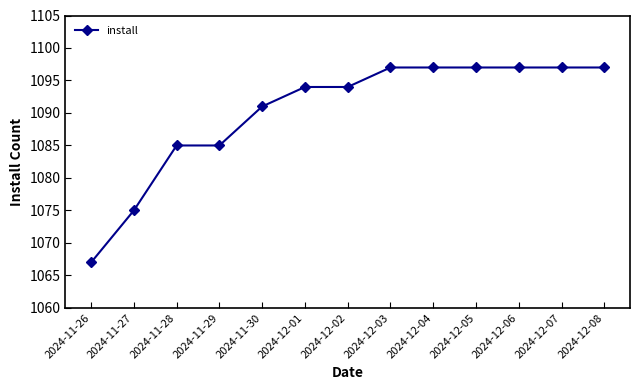

Does the chart display data point markers on the line(s)?

Yes